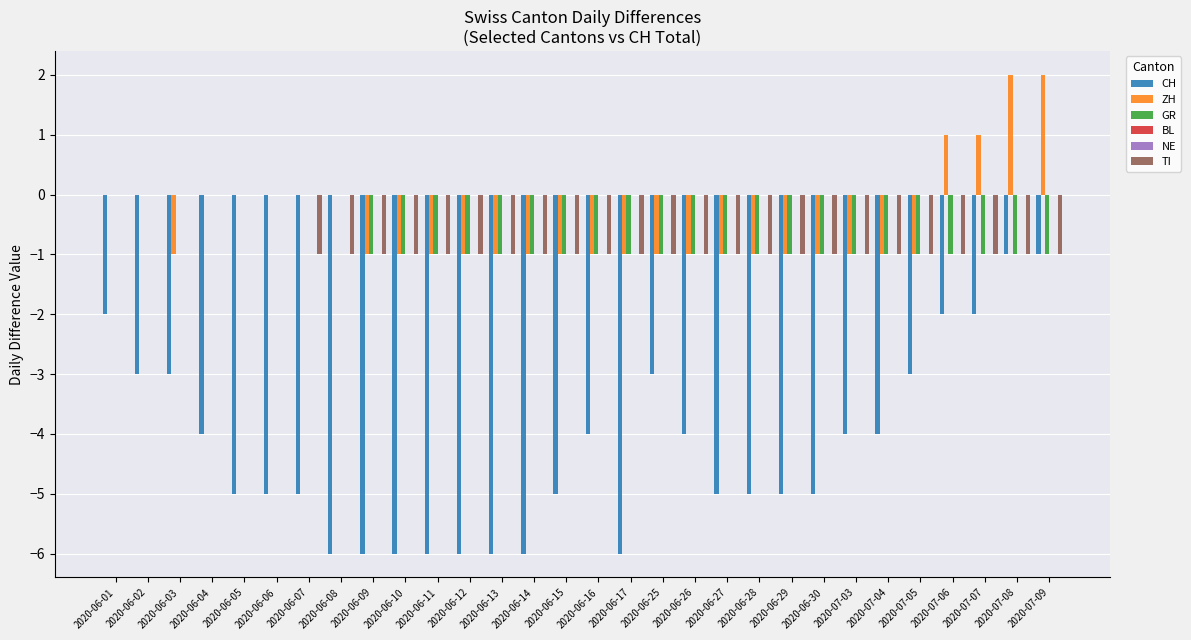

Is it true that TI equals -1 at 2020-06-25?

True